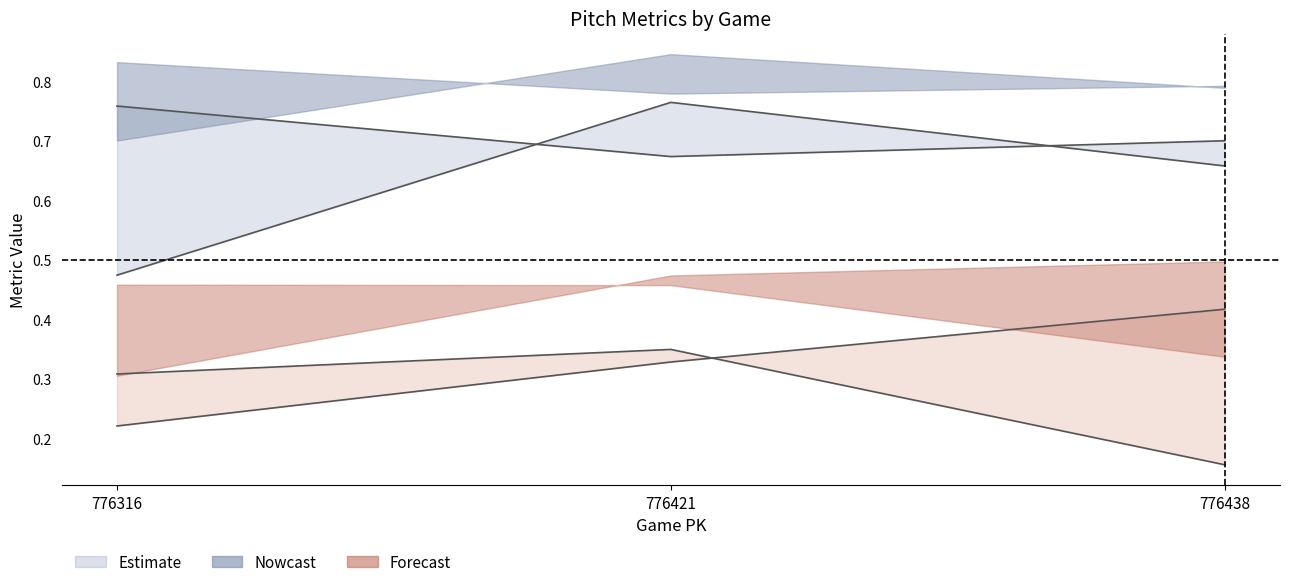

What is the difference between the highest and lowest values at 776438?

0.5